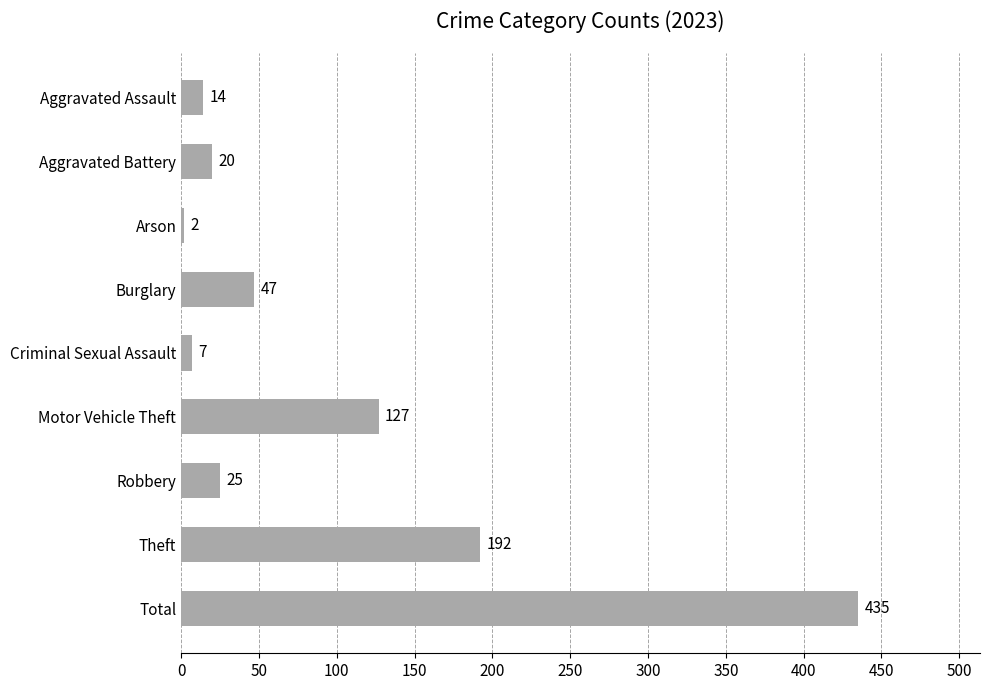

Which has a higher value, Robbery or Burglary?

Burglary